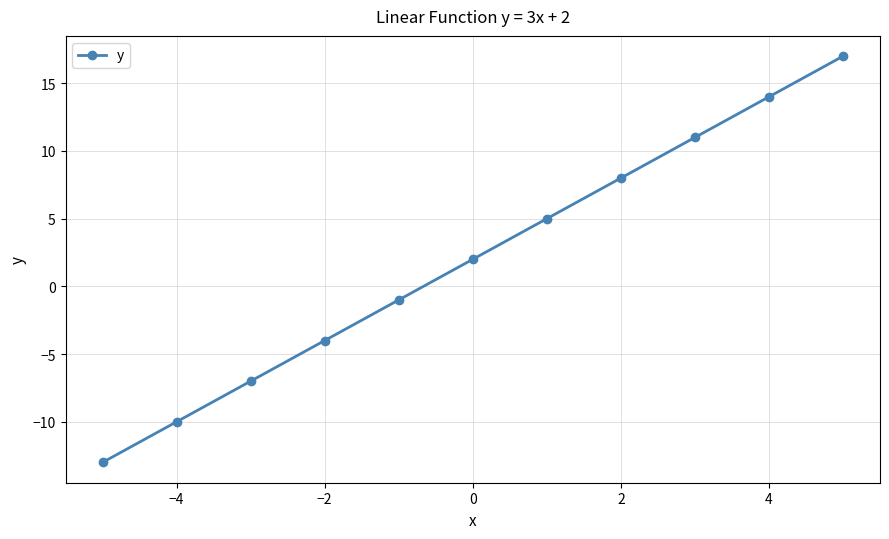

What is the value of the 3rd point from the left?

-7